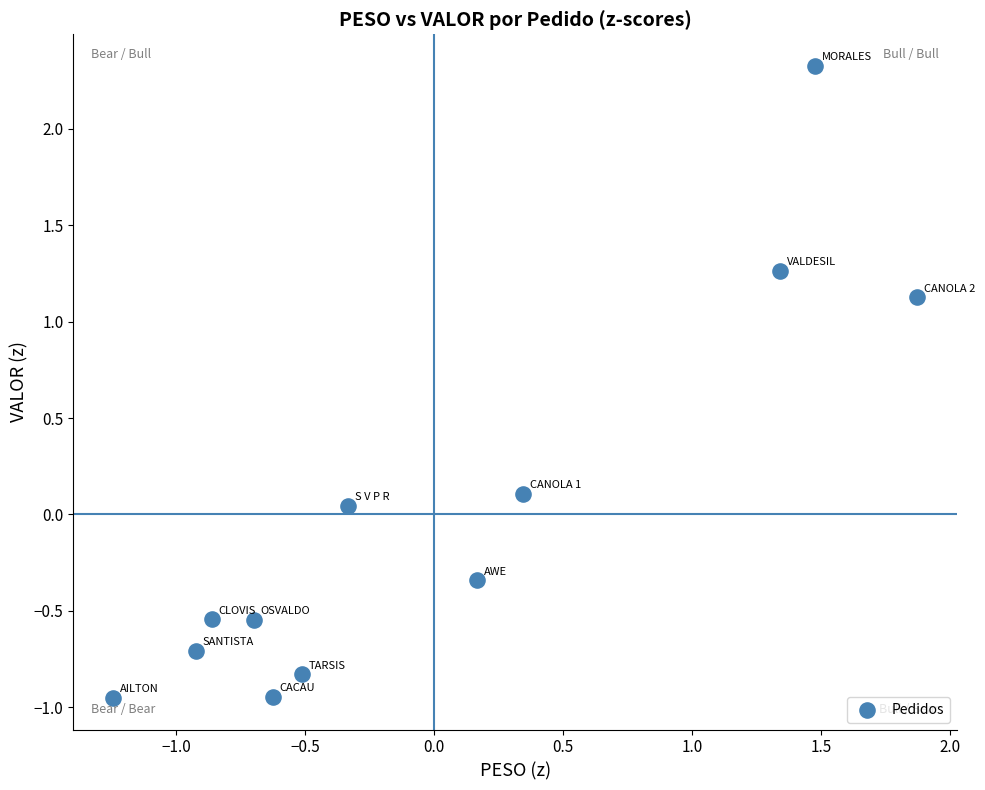

What is the range of Y values (max minus min)?

3.3